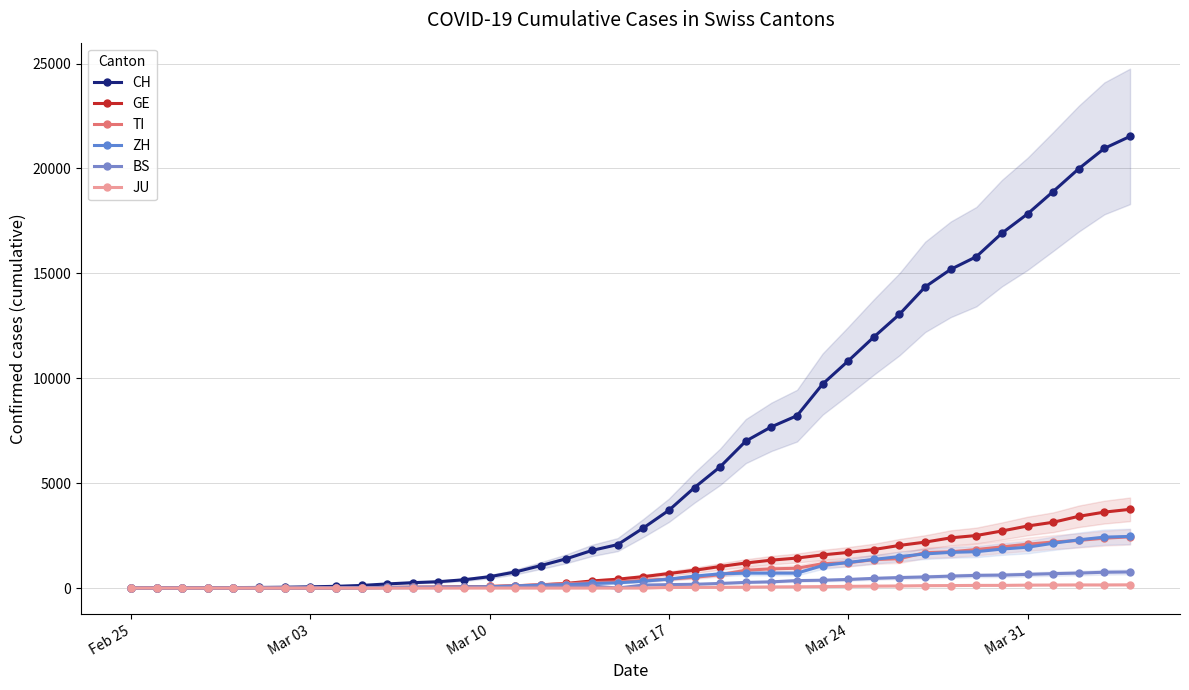

Is it true that TI equals 171 at 15?

False